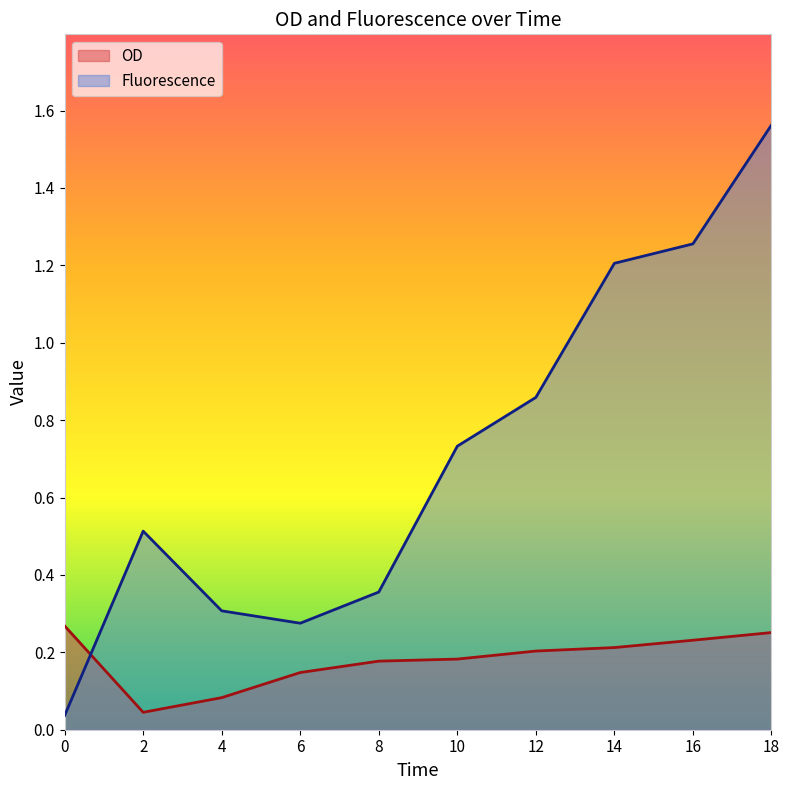

Does the chart display data point markers on the line(s)?

No